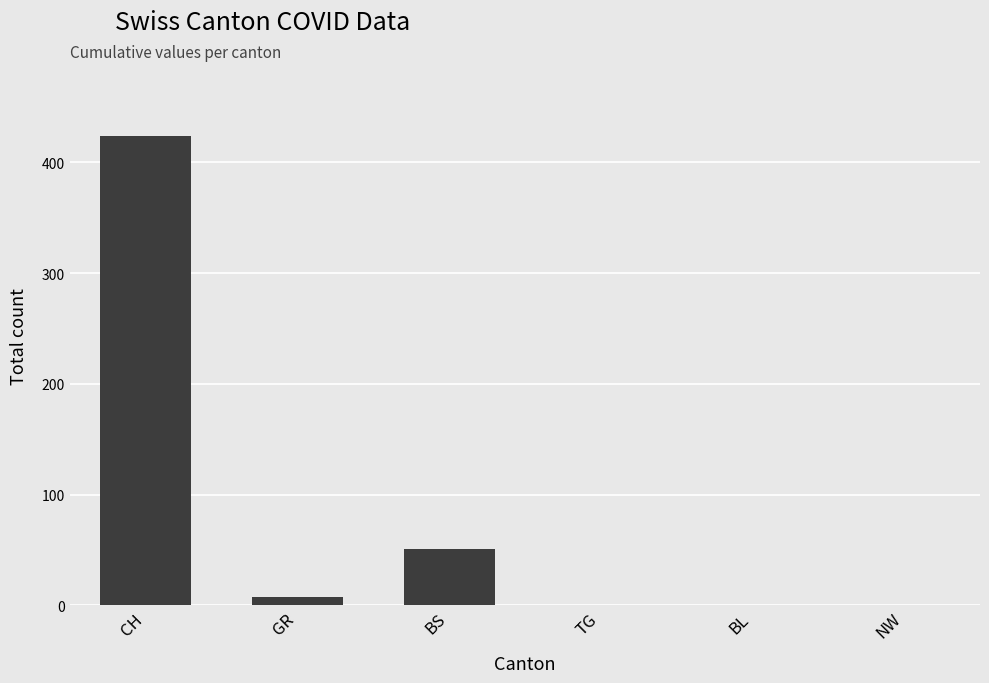

What is the change in value from CH to NW?

-424